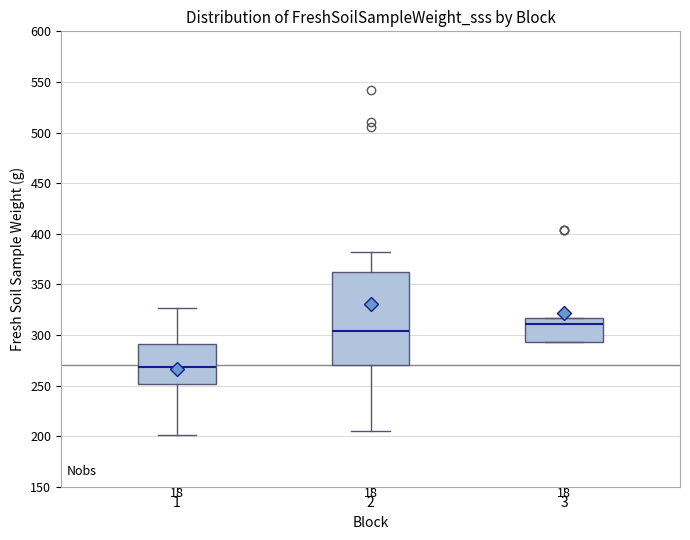

Which box is the tallest, from its lower edge to its upper edge?

2